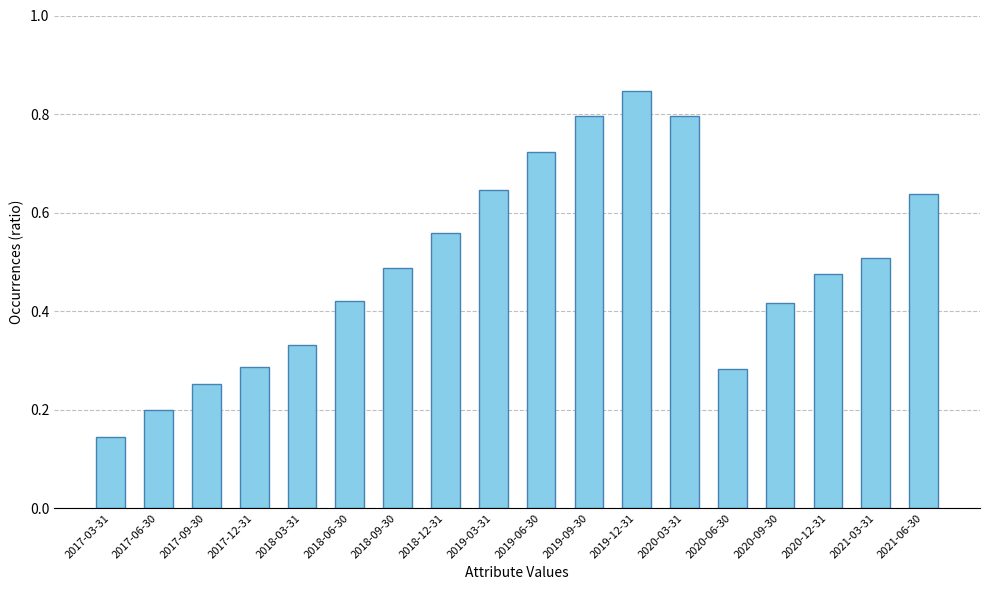

What is the sum of the values at 2019-06-30 and 2017-03-31?

0.9